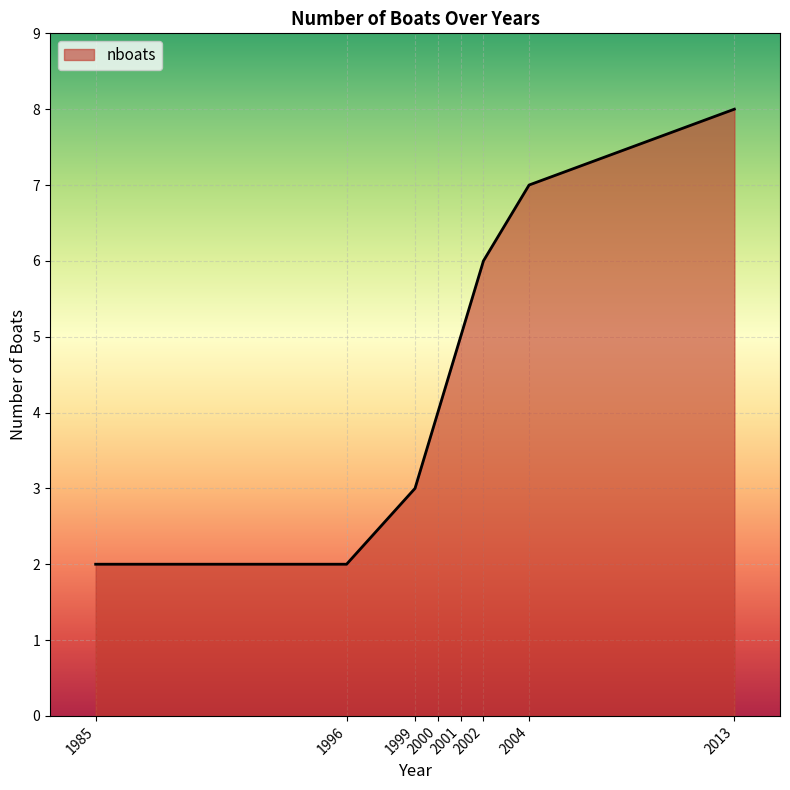

What is the sum of all values?

37